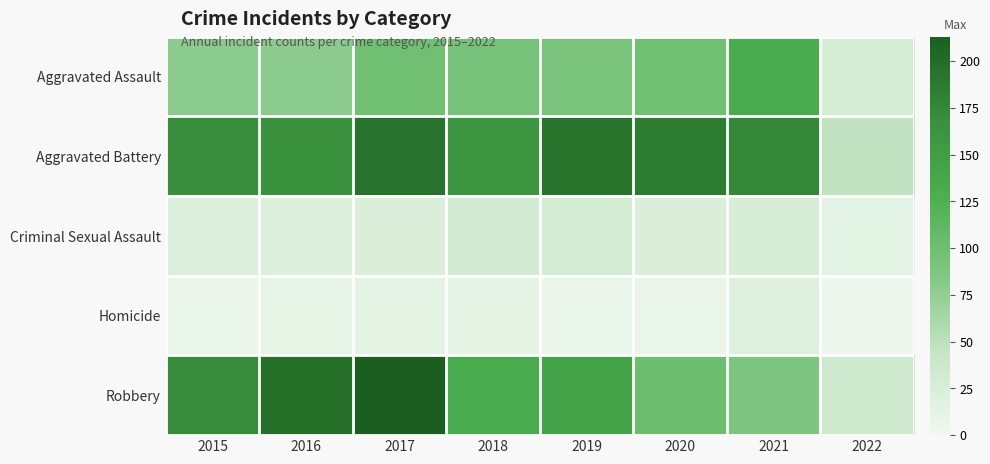

Count the number of categories in the chart.

8